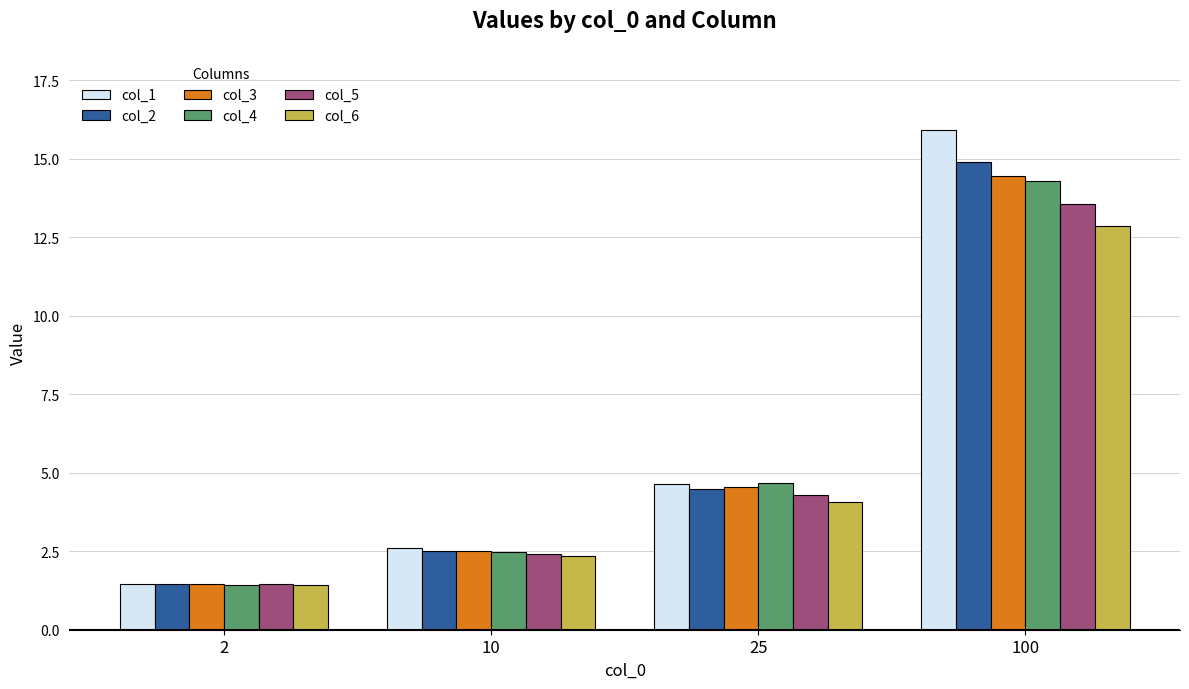

Rank the categories by col_2 value from highest to lowest.

100, 25, 10, 2